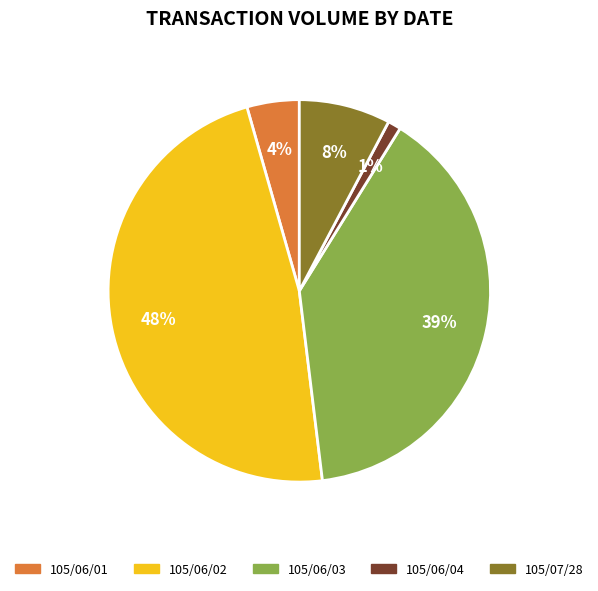

Rank the categories by value from highest to lowest.

105/06/02, 105/06/03, 105/07/28, 105/06/01, 105/06/04